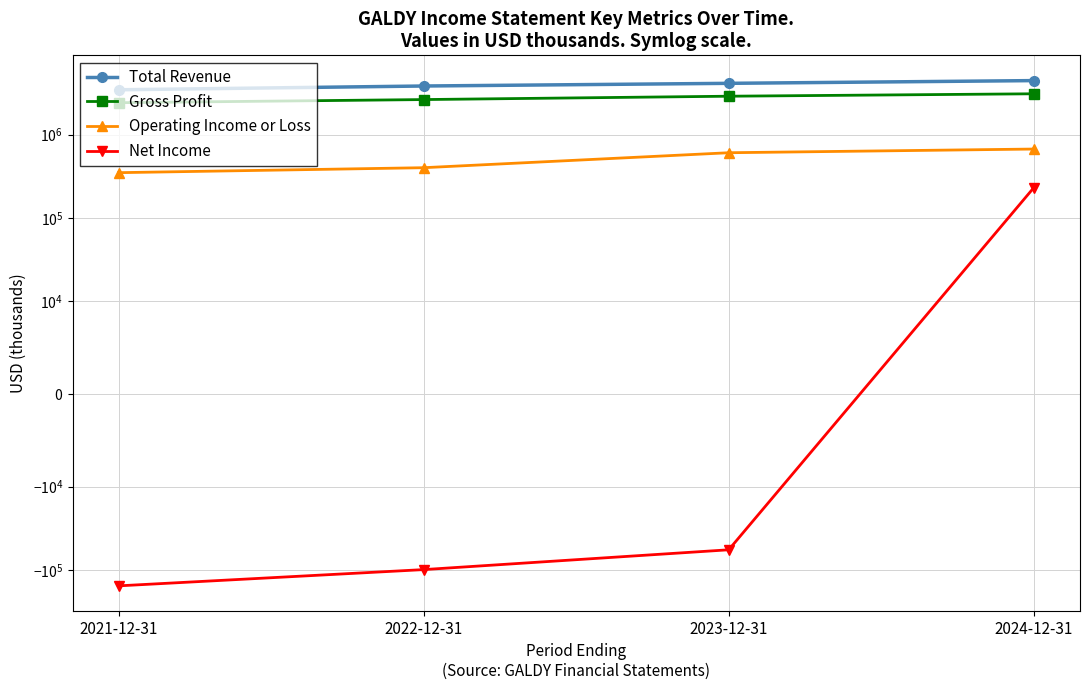

Is it true that Operating Income or Loss equals 353057 at 2023-12-31?

False